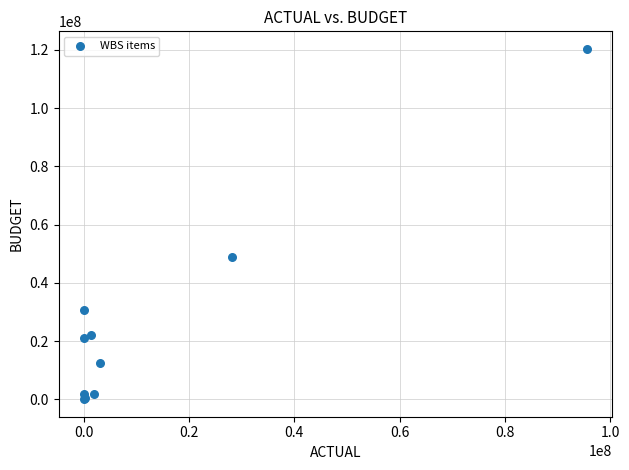

What Y value in the scatter plot is closest to 60243783?

48783375.0